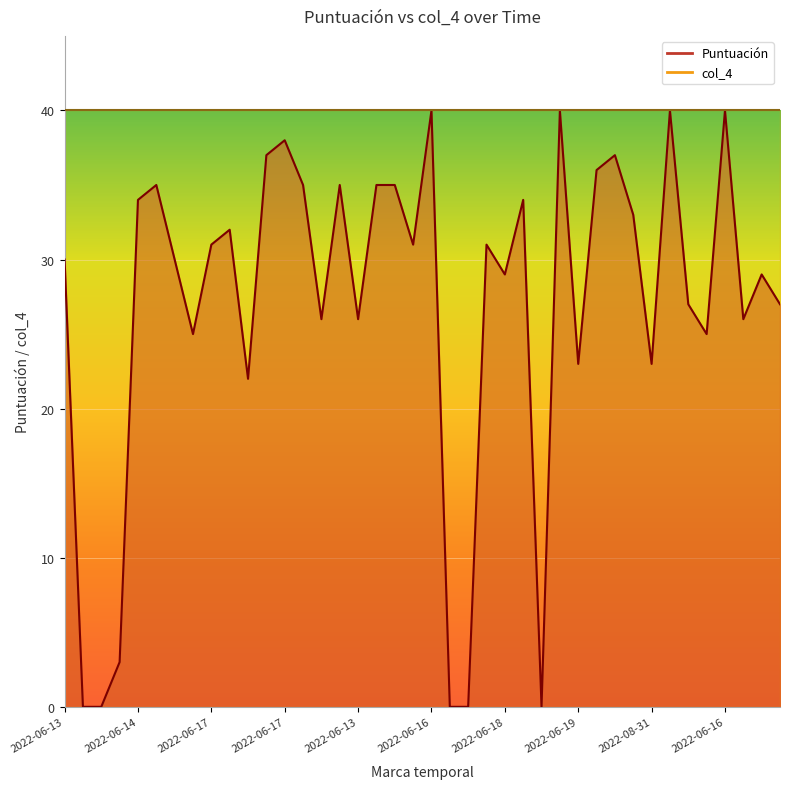

What value does the data have at 2022-06-17, to the nearest 10?

30